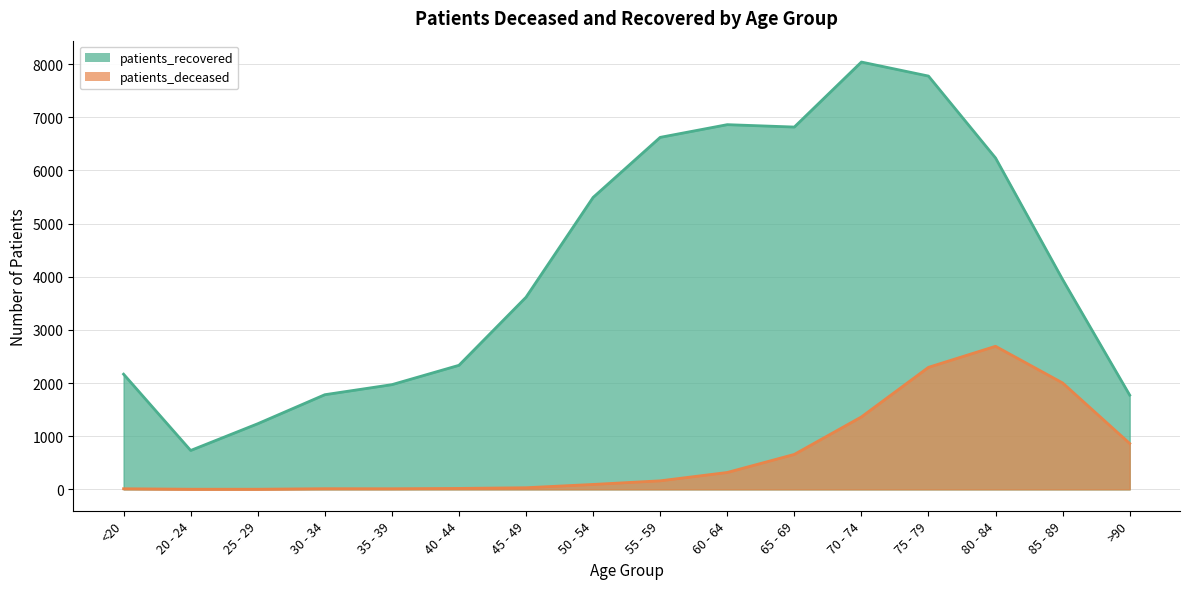

At which category does patients_recovered reach its first local peak?

60 - 64